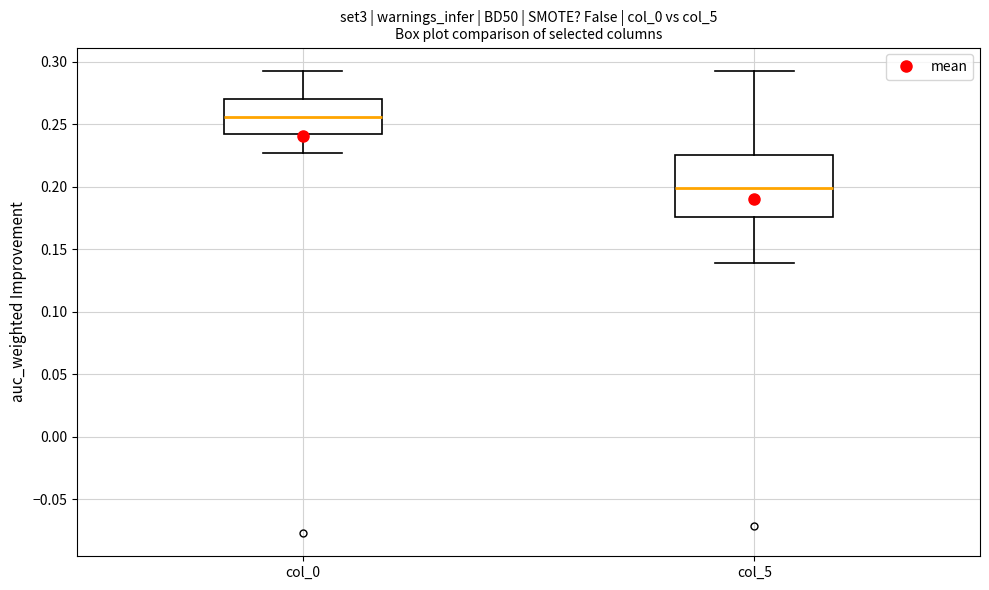

Which box's median line is the lowest?

col_5